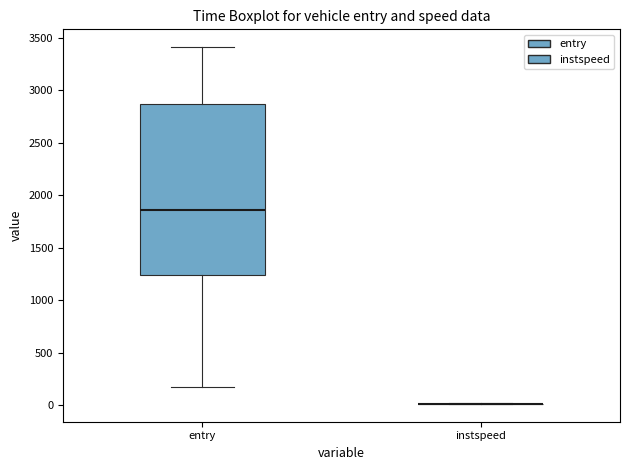

Reading left to right, transcribe this box plot: for each box, give where its median line is, the range the box spans, and where its two whiskers end, as read against the y-axis. The values are not printed on the chart, so give them approximately, as read against the axis.

entry: median 1850, box 1250 to 2850, whiskers 150 to 3400
instspeed: box collapsed to a line at 0, whiskers 0 to 0